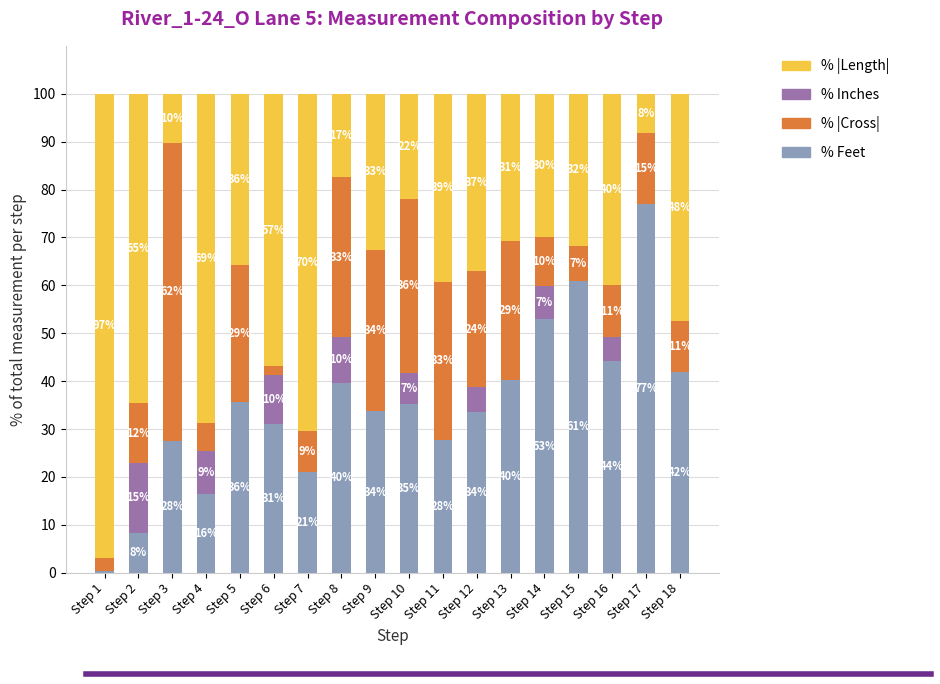

Does the chart contain stacked bars?

Yes